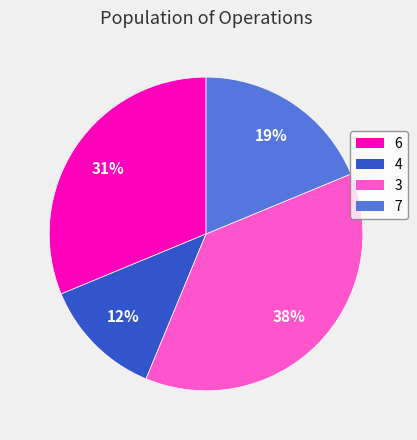

Which slice is the smallest?

4